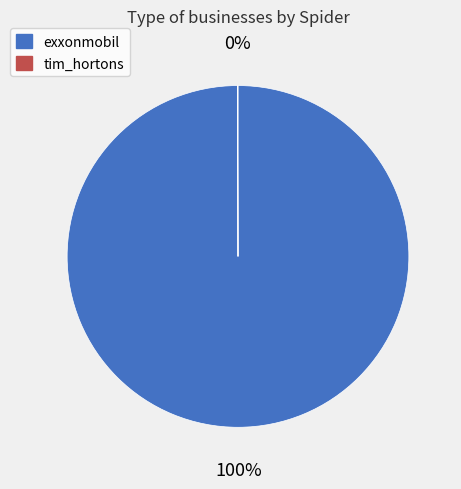

To the nearest percent, what is the average slice percentage?

50%